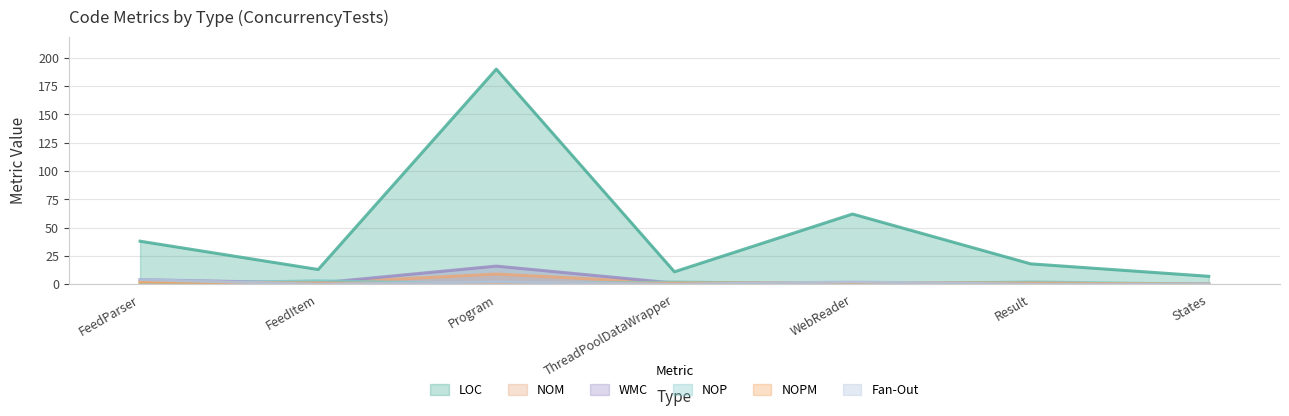

Reading right to left, transcribe all the data shown in this chart.

LOC: States=7	Result=18	WebReader=62	ThreadPoolDataWrapper=11	Program=190	FeedItem=13	FeedParser=38
NOM: States=0	Result=1	WebReader=1	ThreadPoolDataWrapper=1	Program=9	FeedItem=1	FeedParser=2
WMC: States=0	Result=1	WebReader=1	ThreadPoolDataWrapper=1	Program=16	FeedItem=1	FeedParser=4
NOP: States=0	Result=2	WebReader=0	ThreadPoolDataWrapper=2	Program=0	FeedItem=3	FeedParser=0
NOPM: States=0	Result=1	WebReader=1	ThreadPoolDataWrapper=1	Program=0	FeedItem=1	FeedParser=2
Fan-Out: States=0	Result=0	WebReader=2	ThreadPoolDataWrapper=0	Program=2	FeedItem=0	FeedParser=4